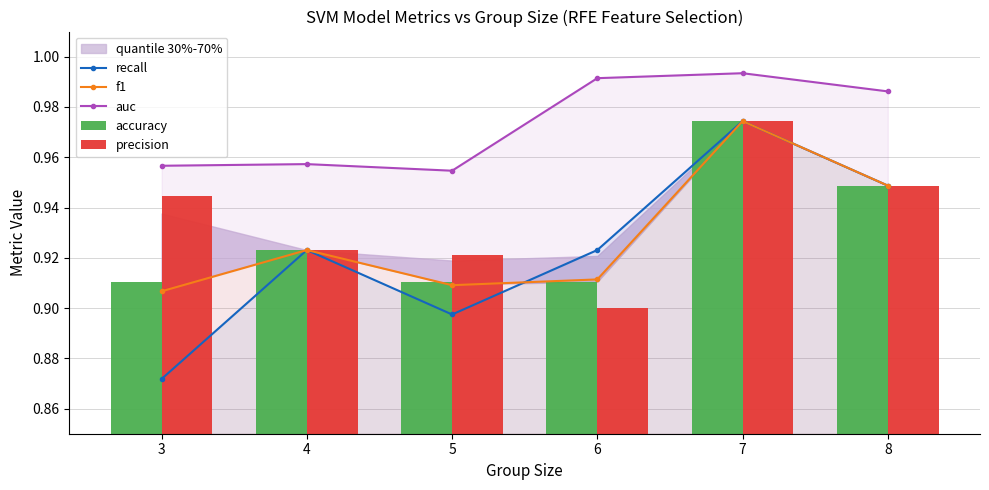

At how many categories does at least one series exceed 0?

6